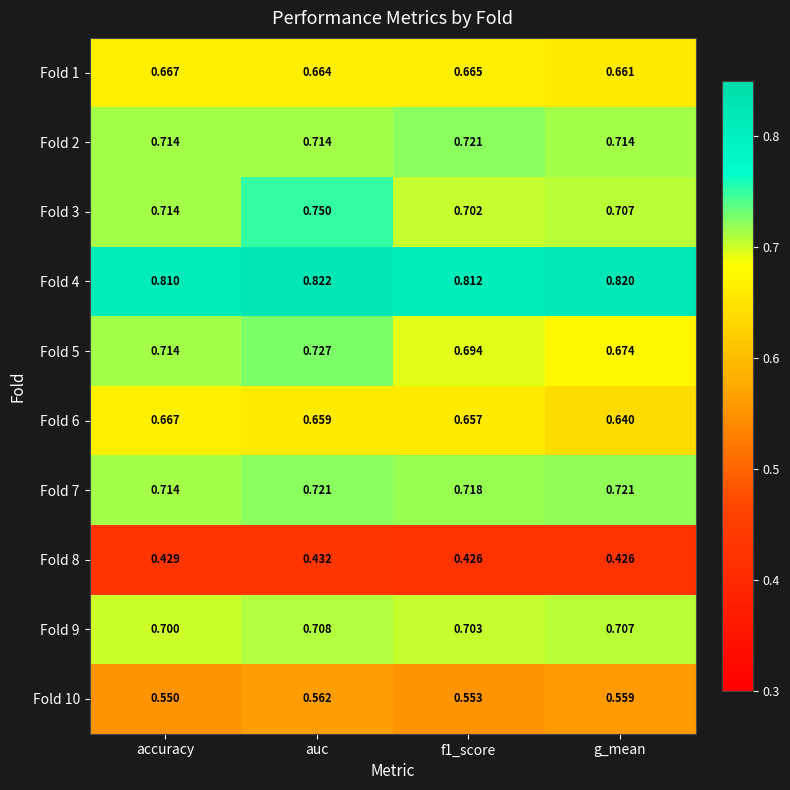

At which category does the chart reach its peak across all series?

auc